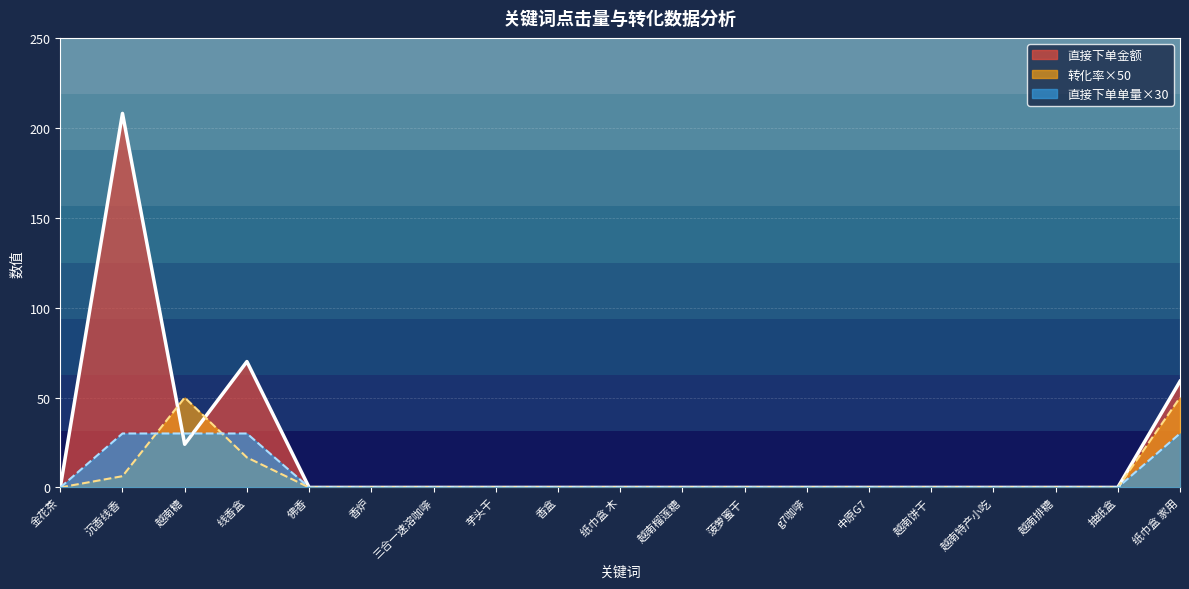

Count the number of categories in the chart.

19